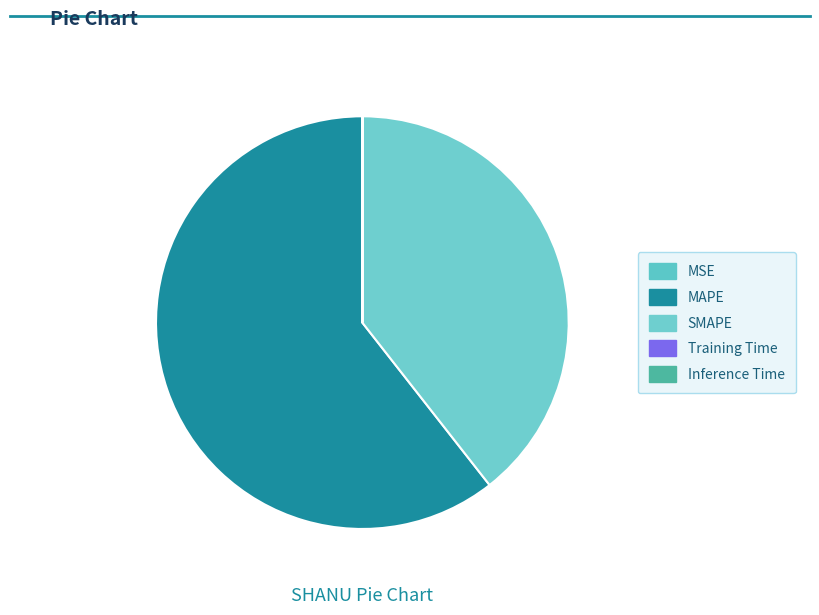

To the nearest percent, what portion does SMAPE represent?

39%